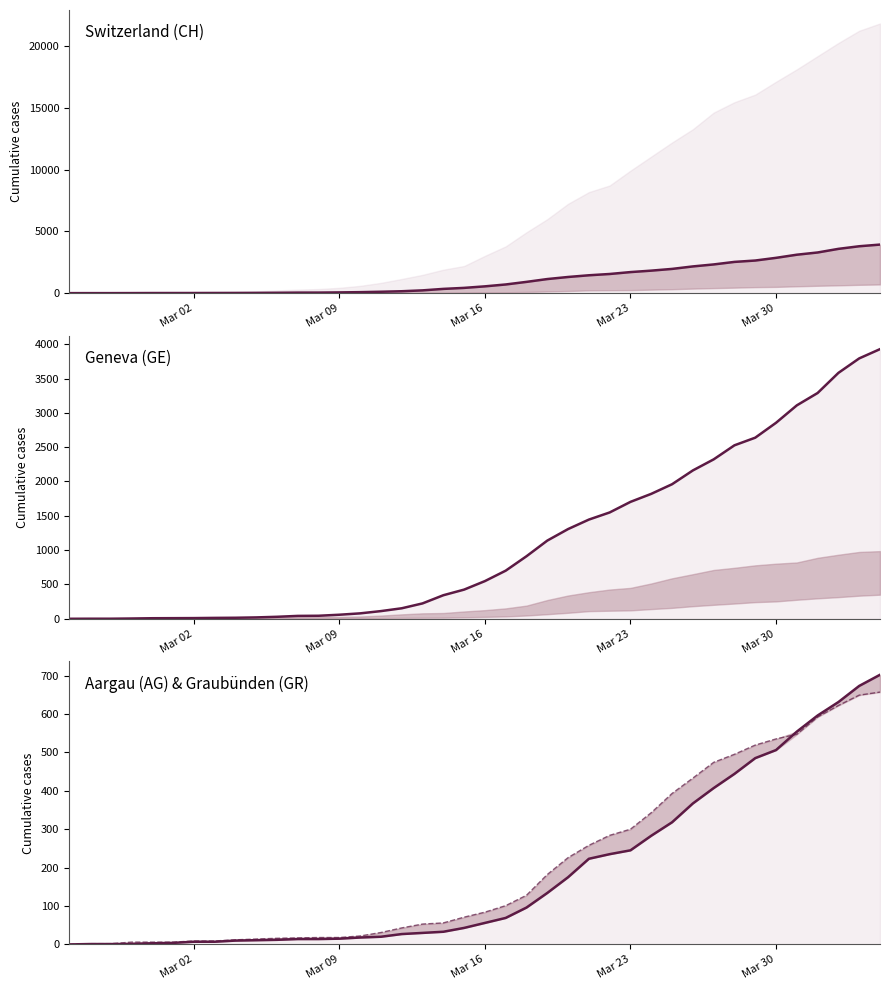

Which series has the widest spread of values?

GE